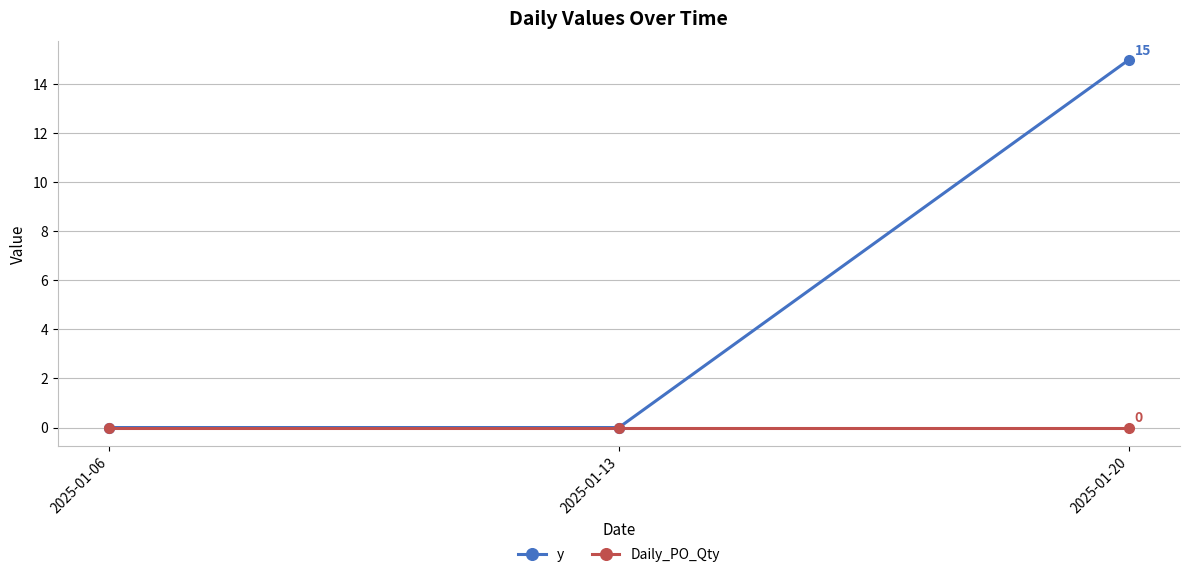

Is it true that Daily_PO_Qty equals 0 at 2025-01-13?

True